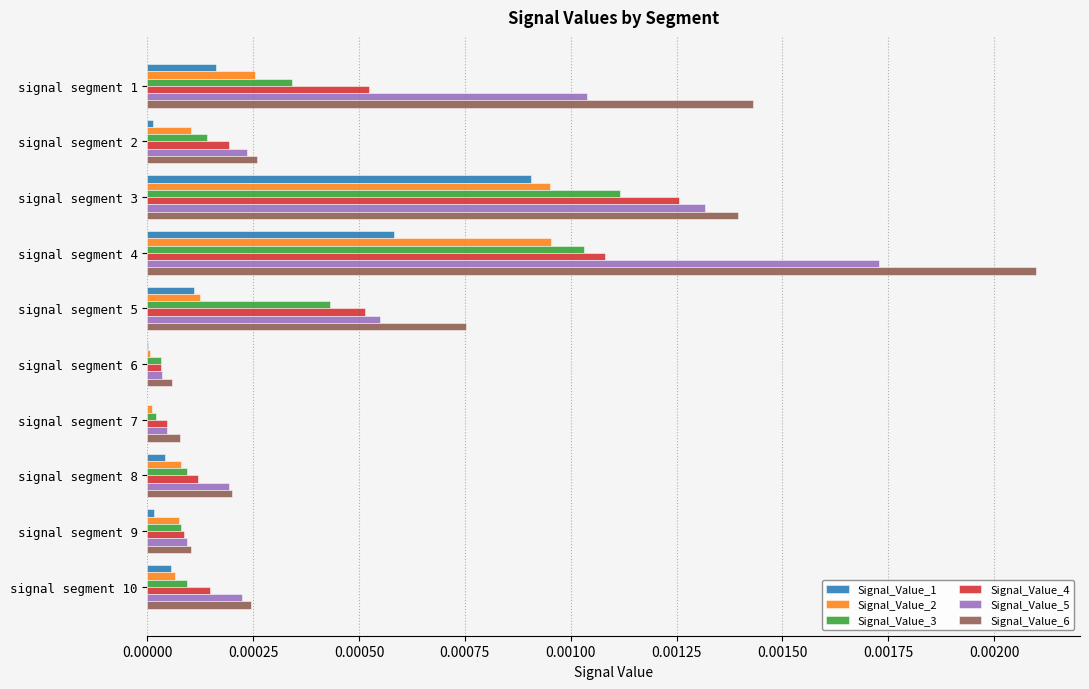

The value of Signal_Value_4 at signal segment 5 is 0.0. True or false?

True